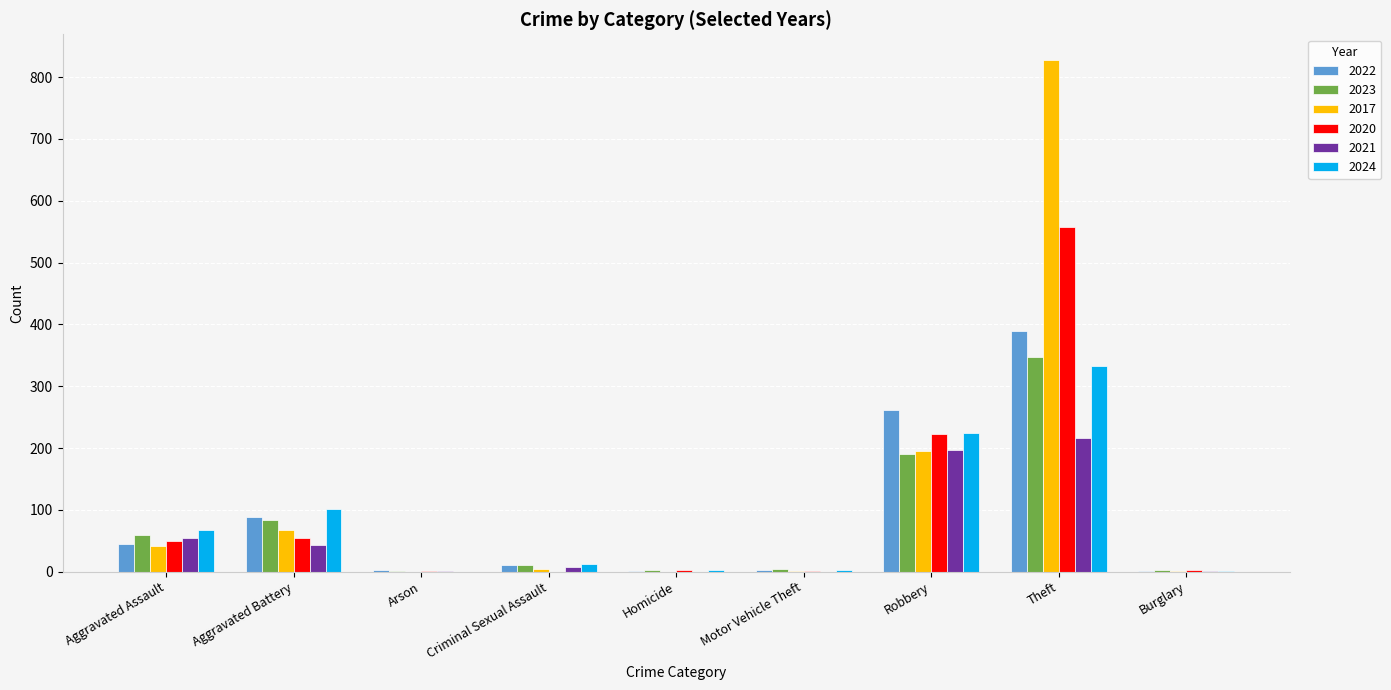

The 2022 series shows 1 at Burglary. True or false?

True